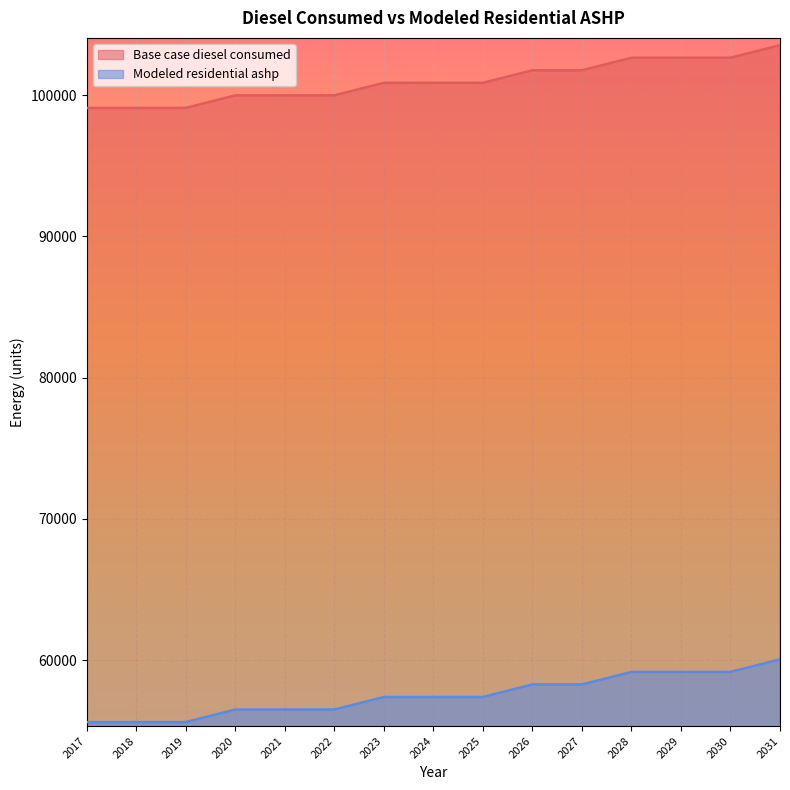

Count the number of data series in this chart.

2